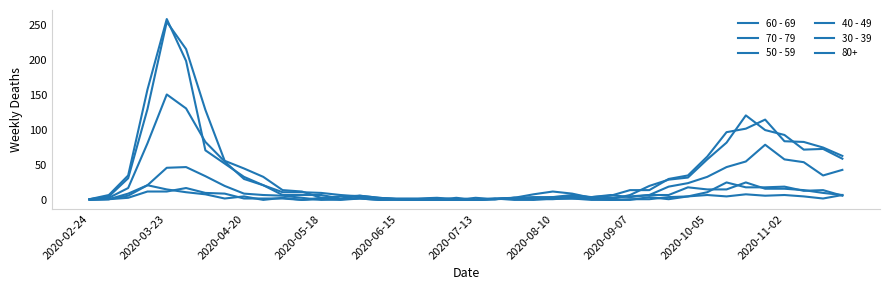

Does the chart display data point markers on the line(s)?

No